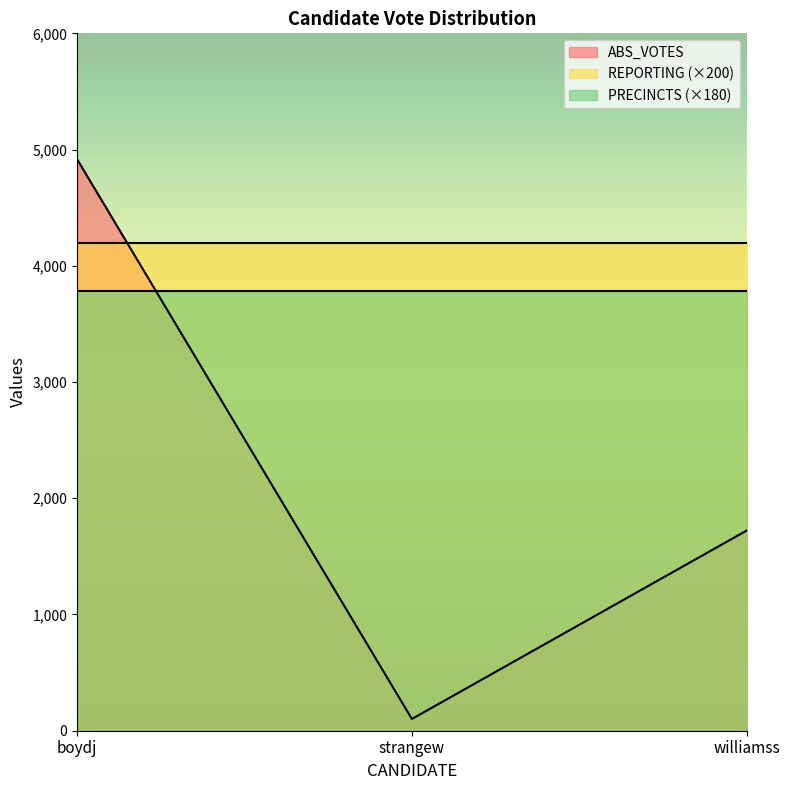

What is the lowest value of the PRECINCTS series?

21